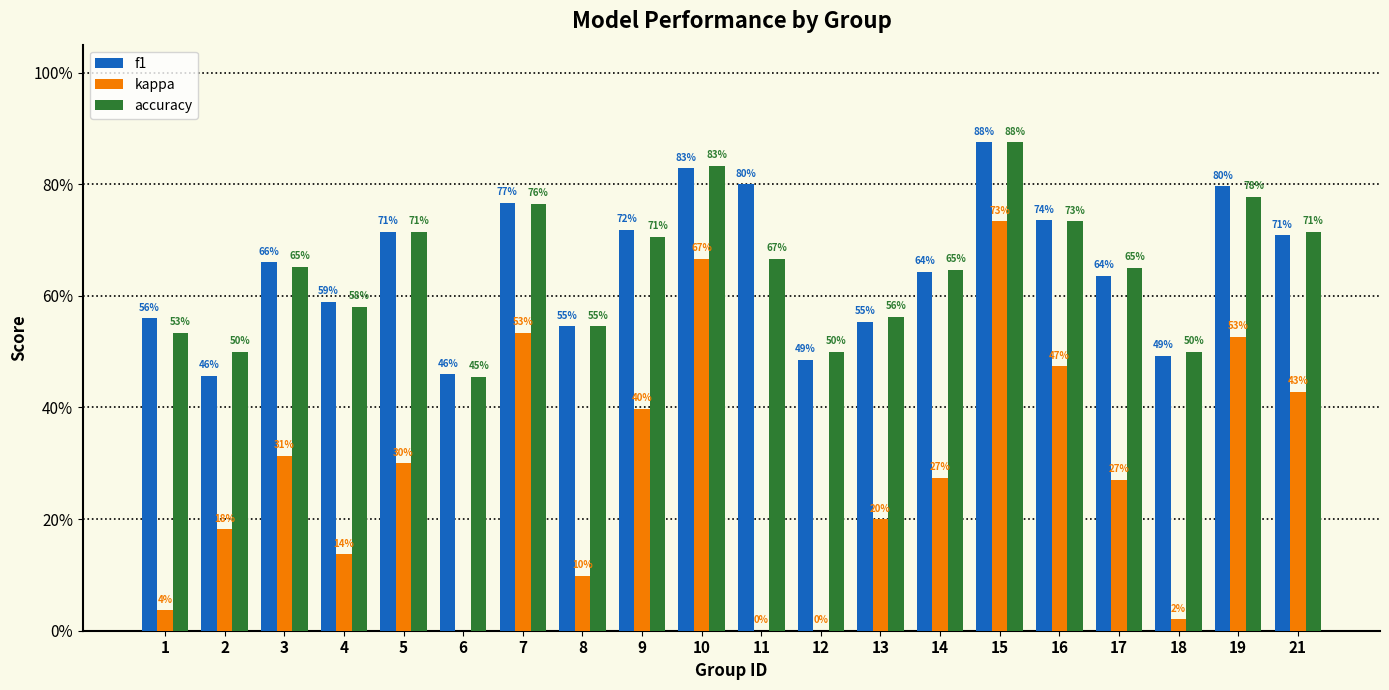

Which has a higher value, 2 or 19?

19